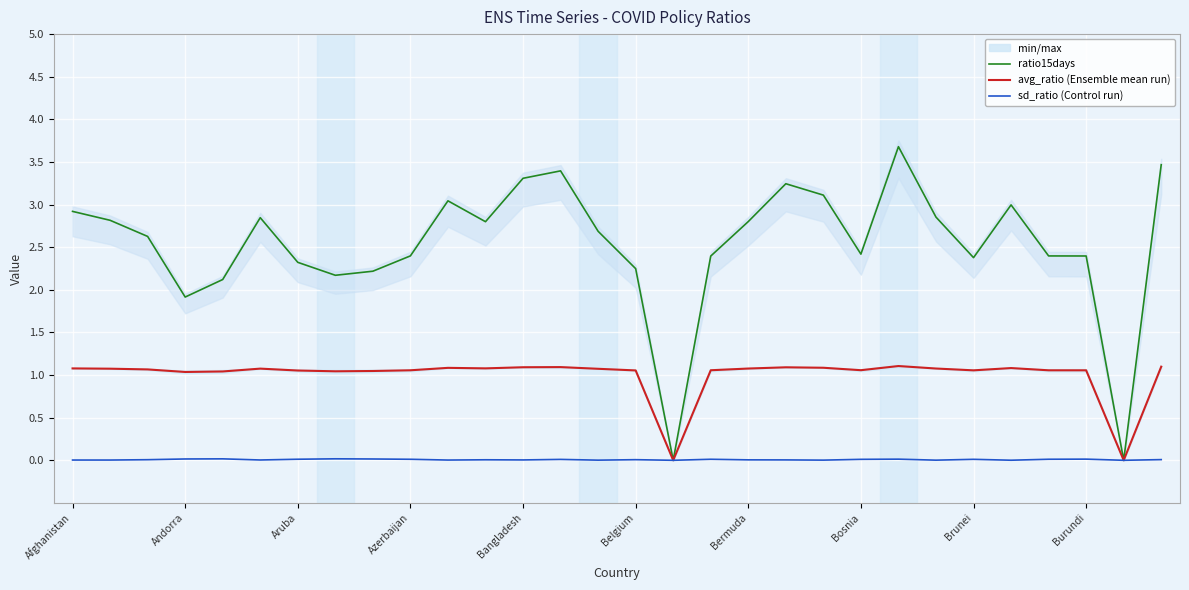

What is the highest value of the avg_ratio (Ensemble mean run) series?

1.1